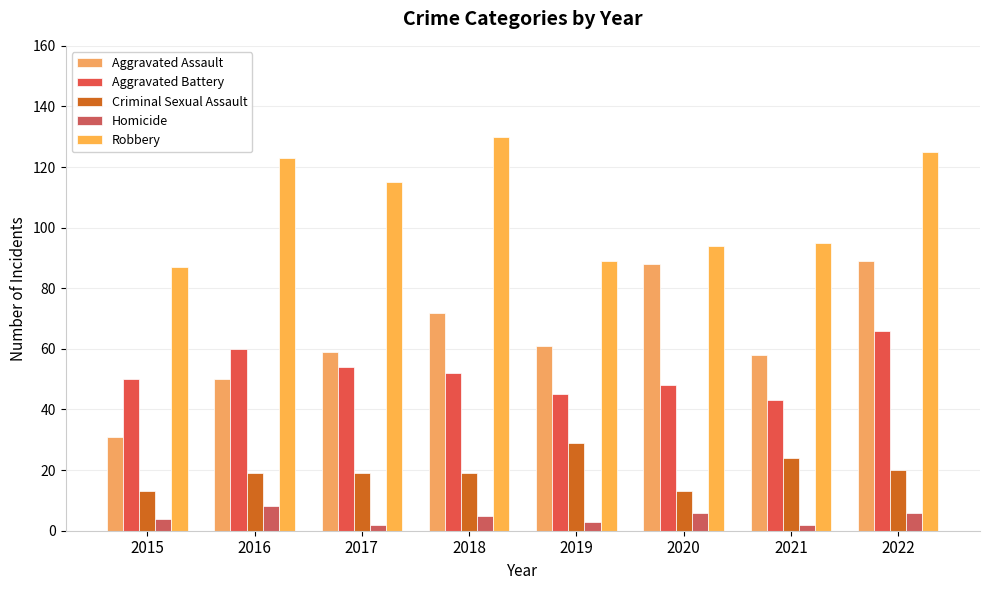

At which label does Robbery reach its minimum?

2015